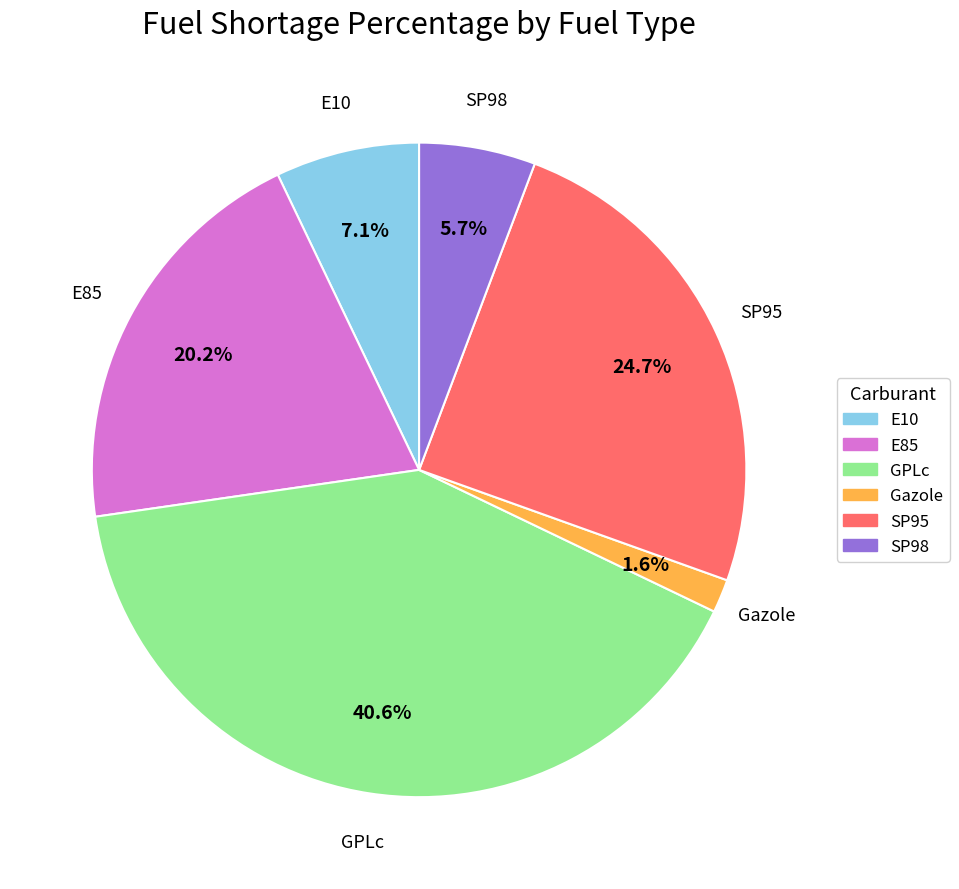

The Gazole slice represents 2% of the pie. True or false?

True